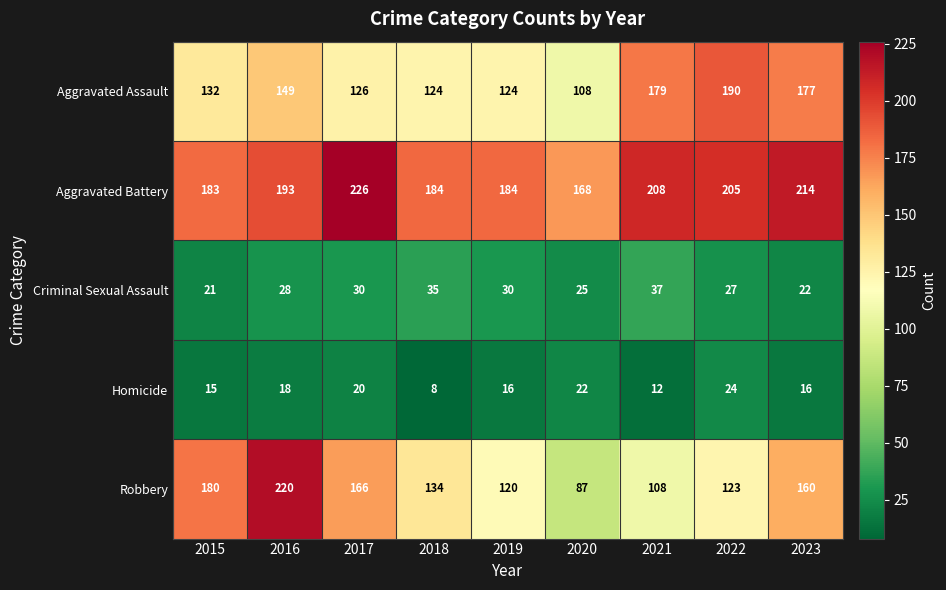

At how many categories does at least one series exceed 210?

3